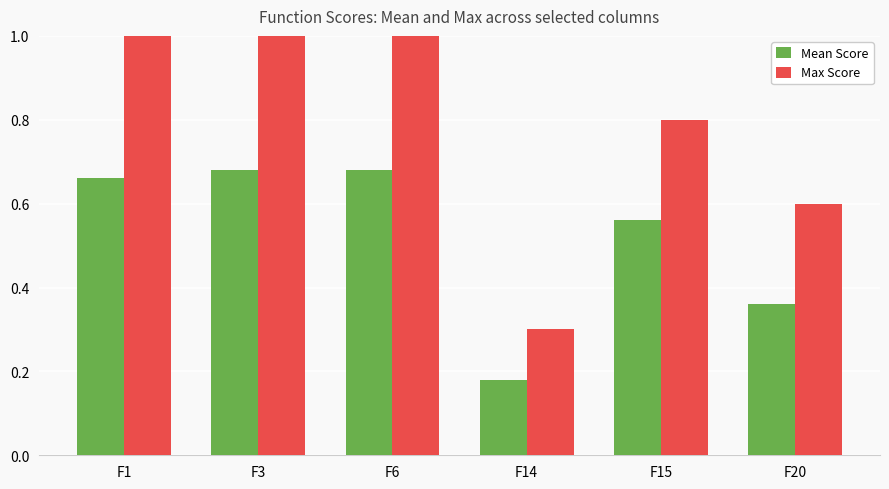

What is the highest value of the Max Score series?

1.0